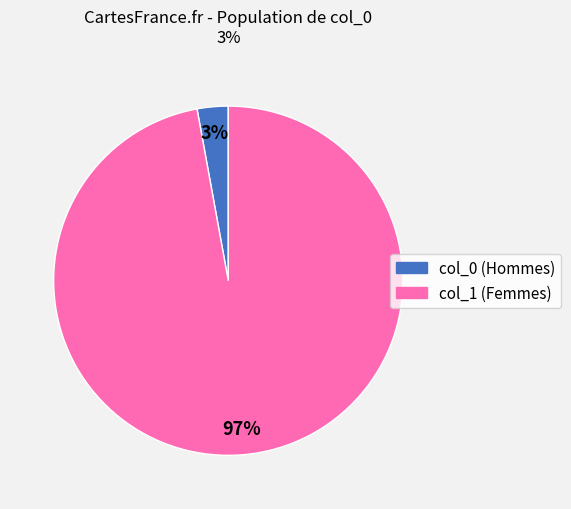

How many segments does this pie chart have?

2